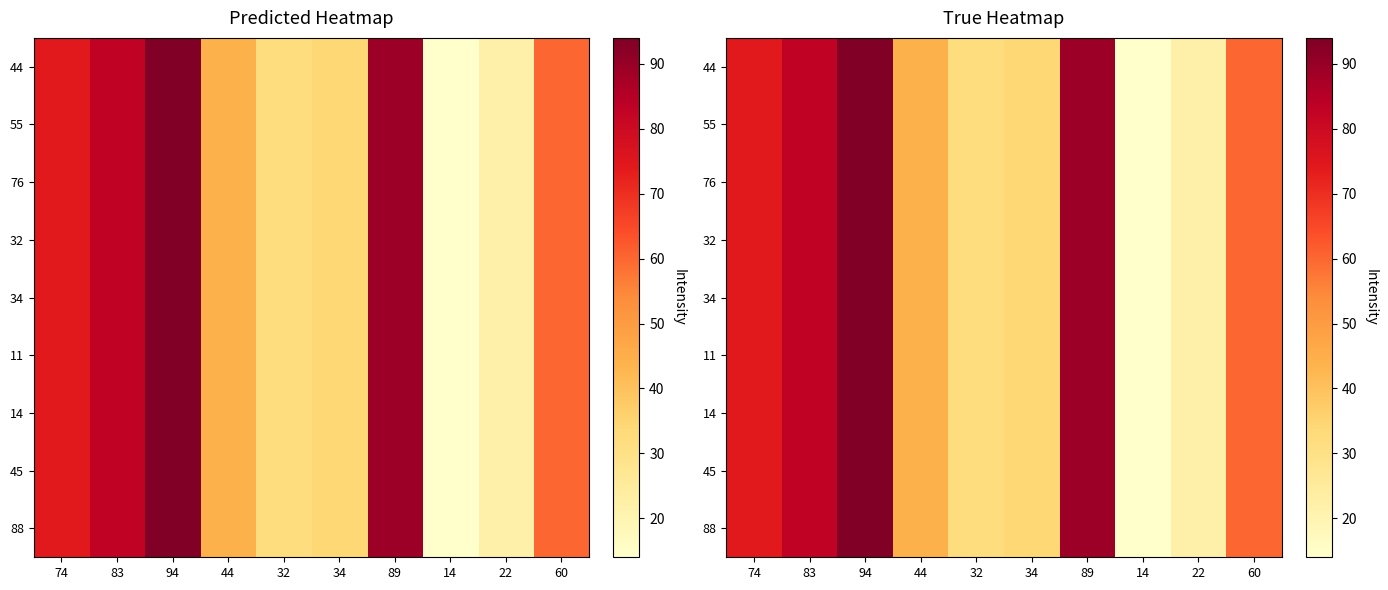

What is the sum of all 45 values?

546